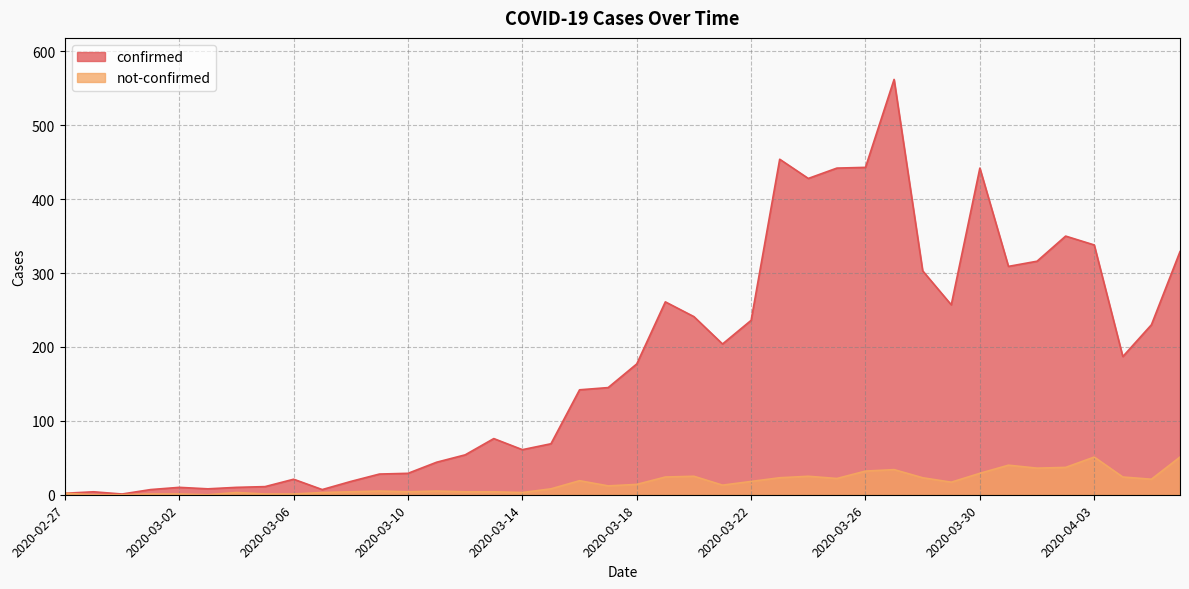

Reading left to right, list all the values displayed in this chart.

confirmed: 2020-02-27=2	2020-02-28=4	2020-02-29=1	2020-03-01=7	2020-03-02=10	2020-03-03=8	2020-03-04=10	2020-03-05=11	2020-03-06=21	2020-03-07=7	2020-03-08=18	2020-03-09=28	2020-03-10=29	2020-03-11=44	2020-03-12=54	2020-03-13=76	2020-03-14=61	2020-03-15=69	2020-03-16=142	2020-03-17=145	2020-03-18=177	2020-03-19=261	2020-03-20=241	2020-03-21=204	2020-03-22=236	2020-03-23=454	2020-03-24=428	2020-03-25=442	2020-03-26=443	2020-03-27=562	2020-03-28=303	2020-03-29=257	2020-03-30=442	2020-03-31=309	2020-04-01=316	2020-04-02=350	2020-04-03=338	2020-04-04=187	2020-04-05=230	2020-04-06=329
not-confirmed: 2020-02-27=2	2020-02-28=0	2020-02-29=0	2020-03-01=1	2020-03-02=1	2020-03-03=0	2020-03-04=3	2020-03-05=1	2020-03-06=1	2020-03-07=3	2020-03-08=4	2020-03-09=5	2020-03-10=4	2020-03-11=5	2020-03-12=4	2020-03-13=4	2020-03-14=3	2020-03-15=8	2020-03-16=19	2020-03-17=12	2020-03-18=14	2020-03-19=24	2020-03-20=25	2020-03-21=13	2020-03-22=18	2020-03-23=23	2020-03-24=25	2020-03-25=22	2020-03-26=32	2020-03-27=34	2020-03-28=23	2020-03-29=17	2020-03-30=29	2020-03-31=40	2020-04-01=36	2020-04-02=37	2020-04-03=51	2020-04-04=24	2020-04-05=21	2020-04-06=51